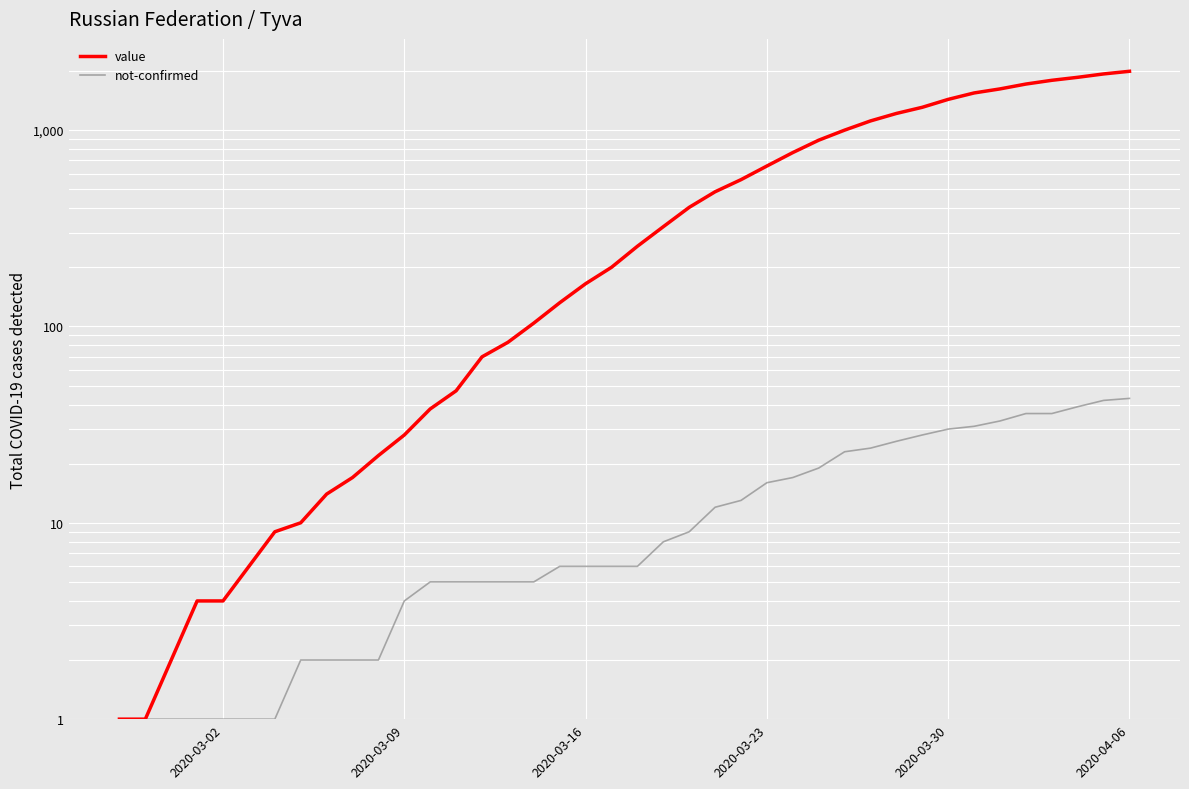

True or false: not-confirmed has more than 2 points higher than both neighbors.

False